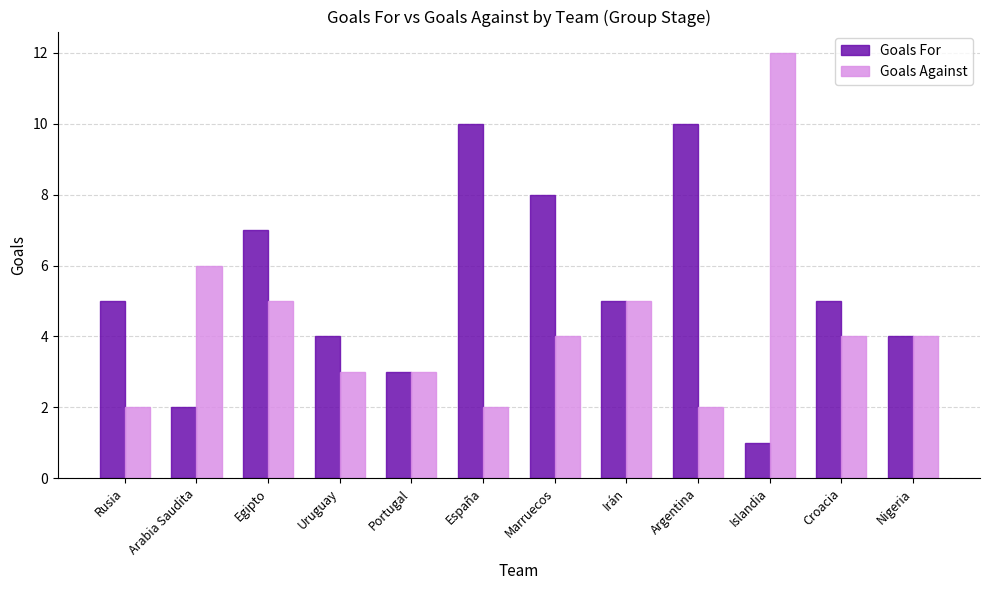

What is the approximate value of Goals For at Uruguay?

4